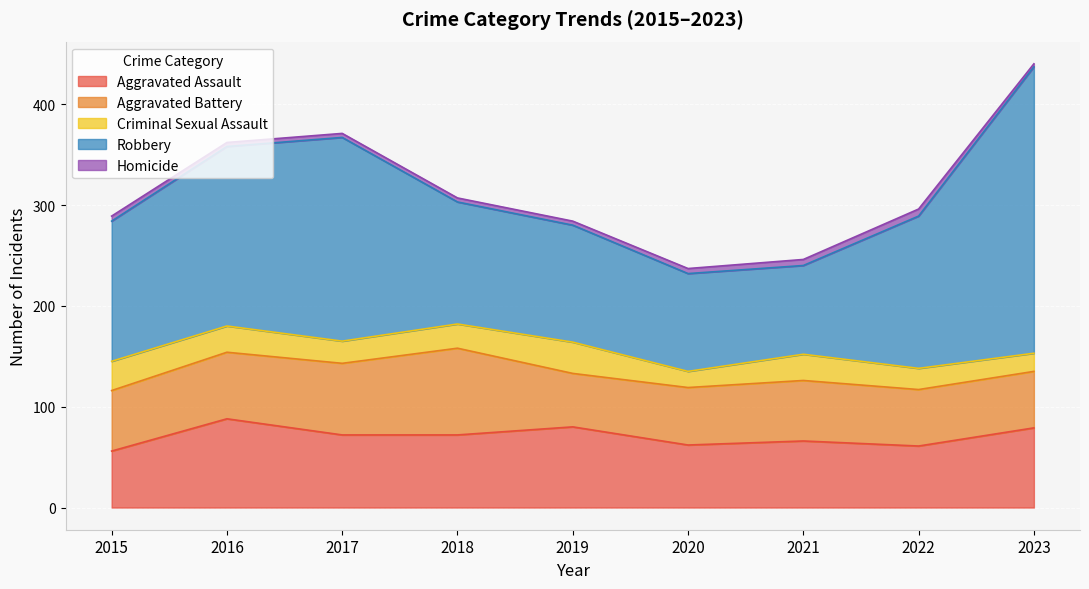

Where does the Homicide series first go above 4?

2015